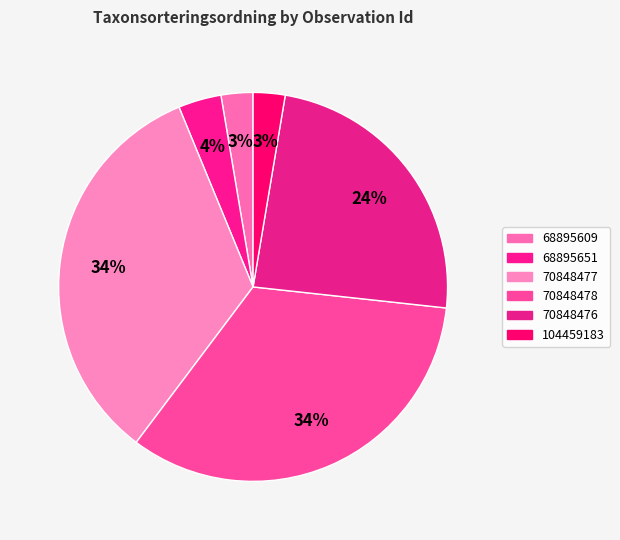

Count the number of slices in the pie.

6